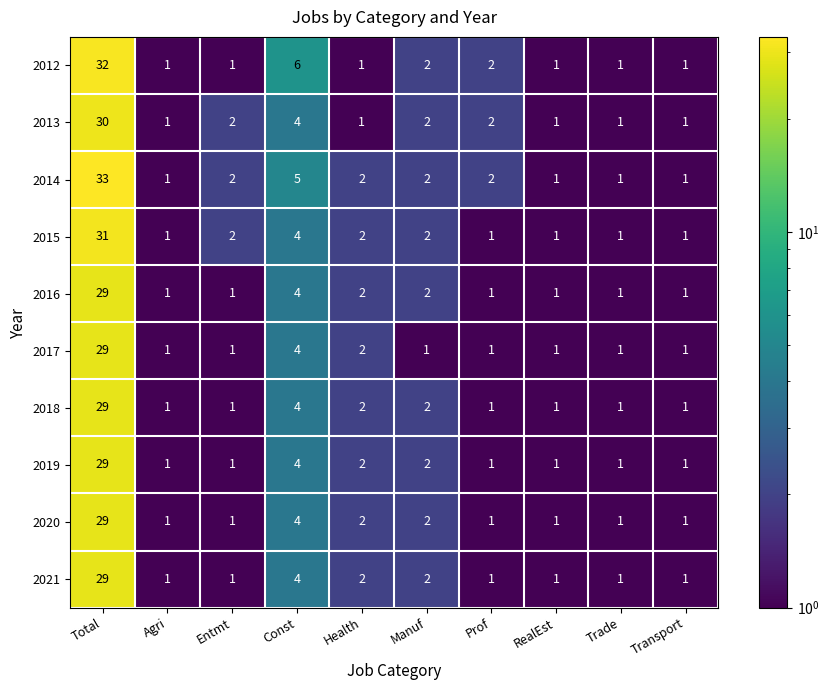

Where is 2018 nearest to the value 15?

Const